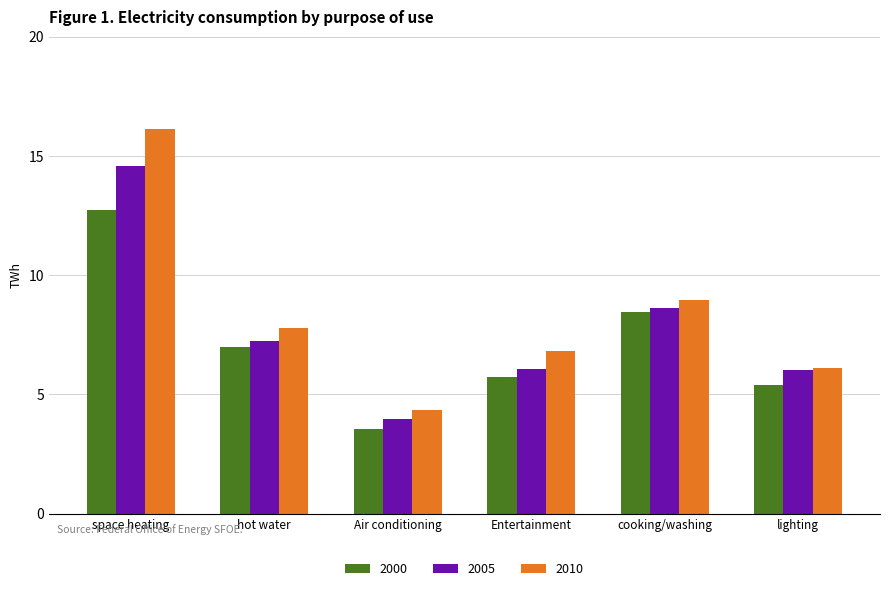

How many bars are there in total?

18